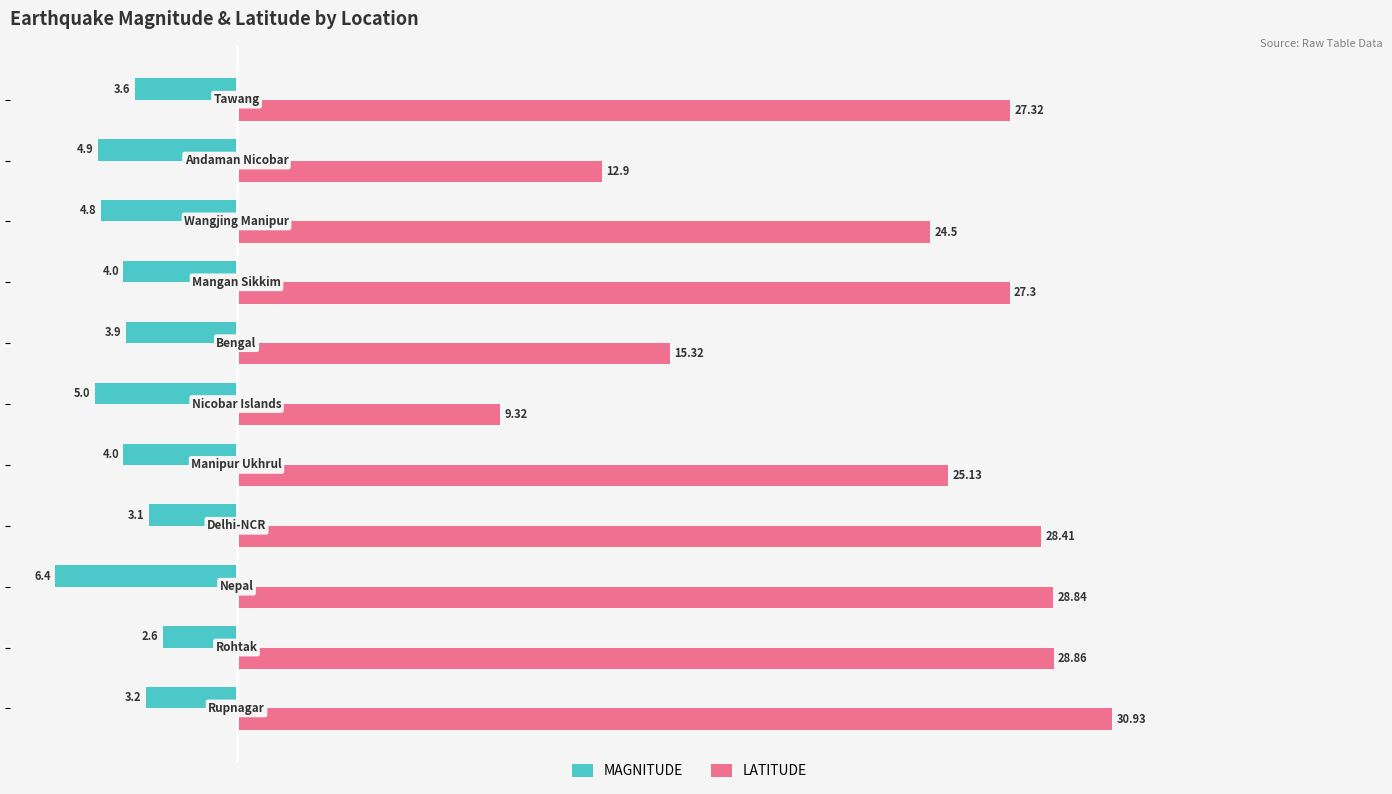

What is the average value of the MAGNITUDE series?

-4.1